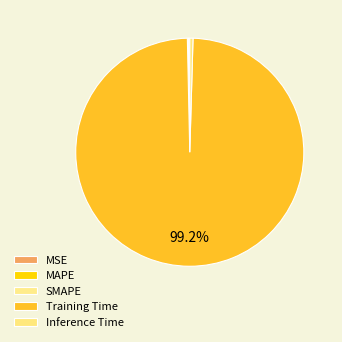

Count the number of slices in the pie.

5